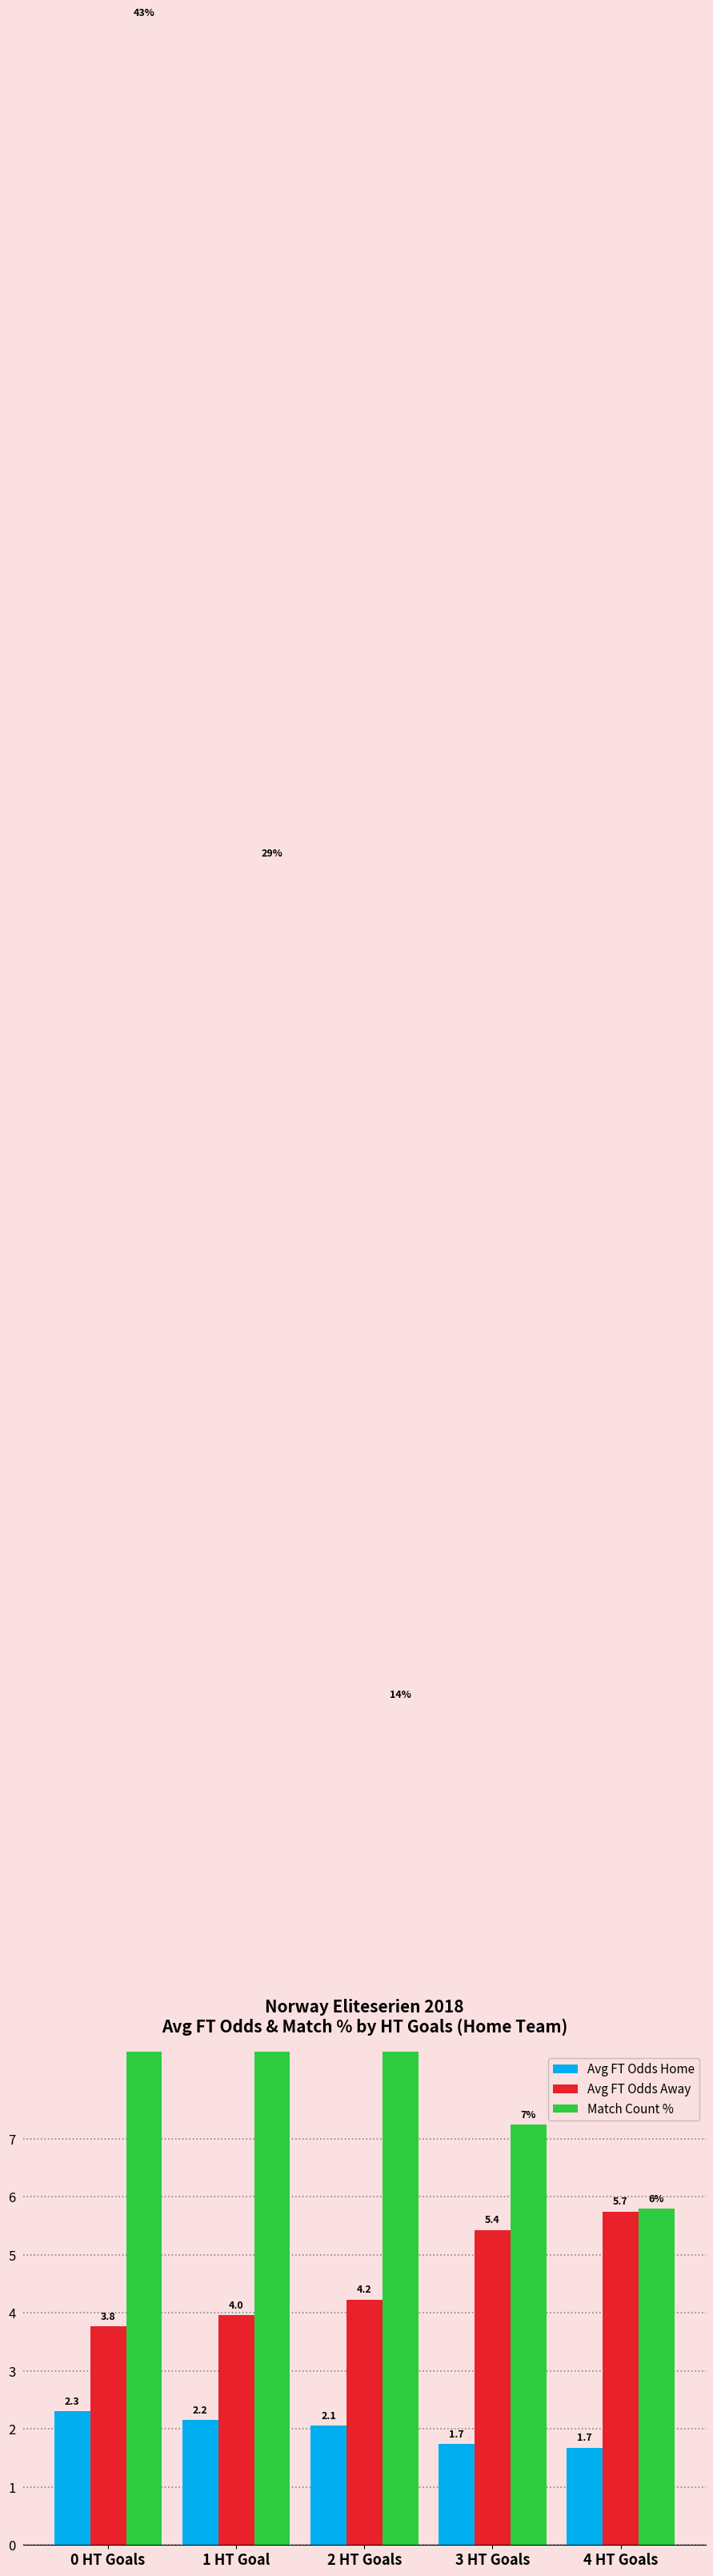

What is the label of the 5th bar from the left?

4 HT Goals